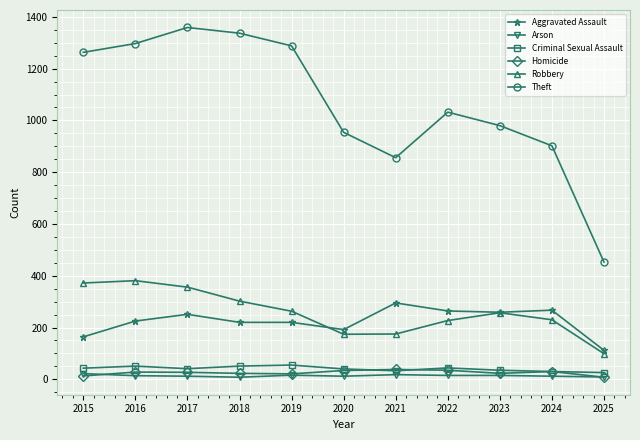

True or false: Aggravated Assault and Criminal Sexual Assault intersect in this chart.

False